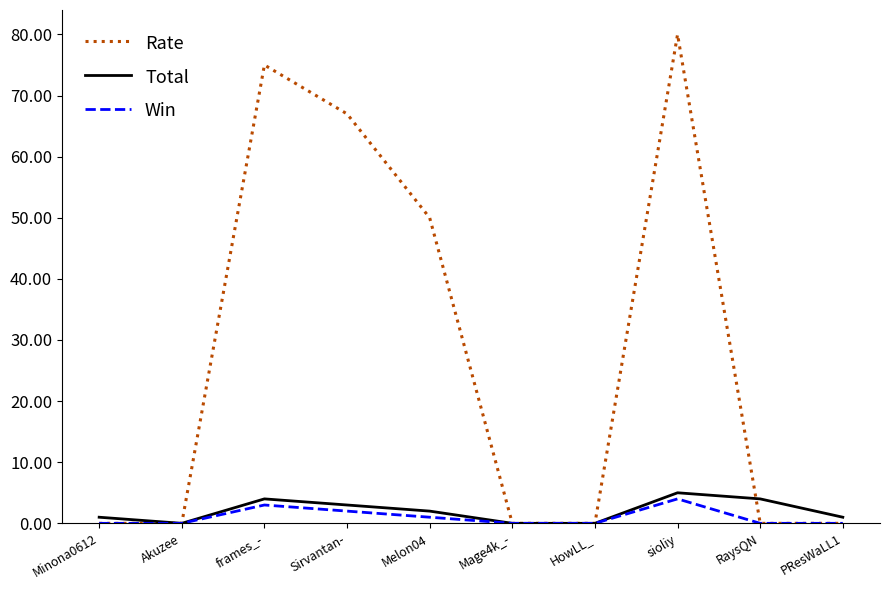

Between Sirvantan- and Mage4k_-, which series saw the biggest shift?

Rate